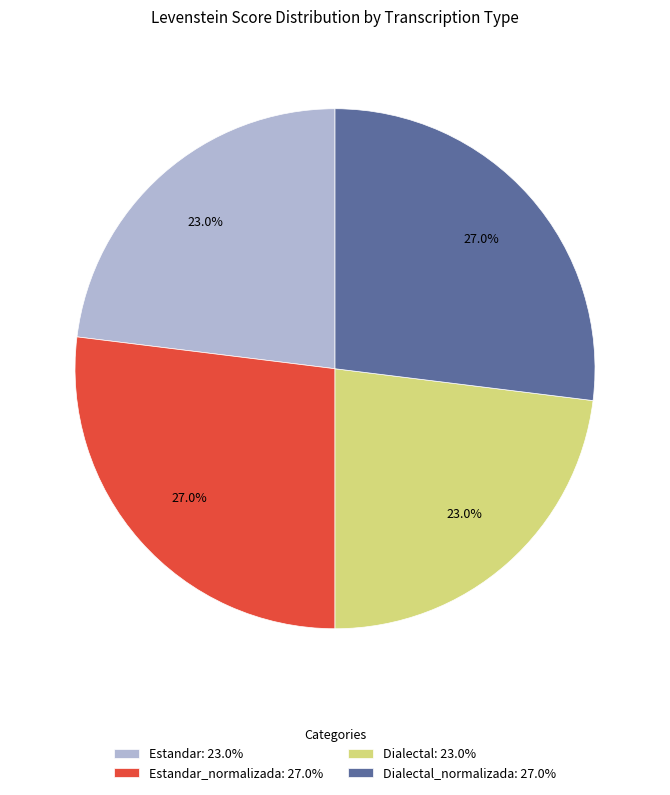

How much of the chart is everything except Estandar: 23.0%?

77.0%